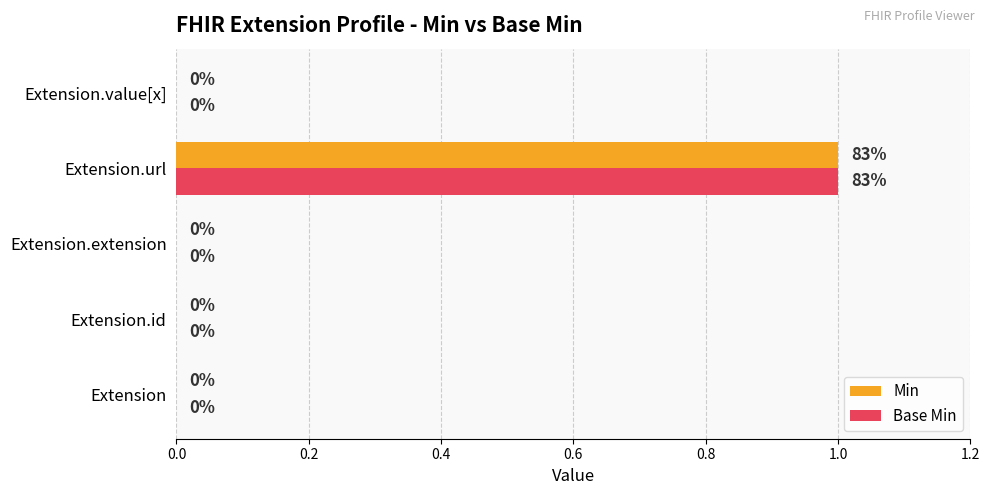

At which category is the sum across all series the highest?

Extension.url